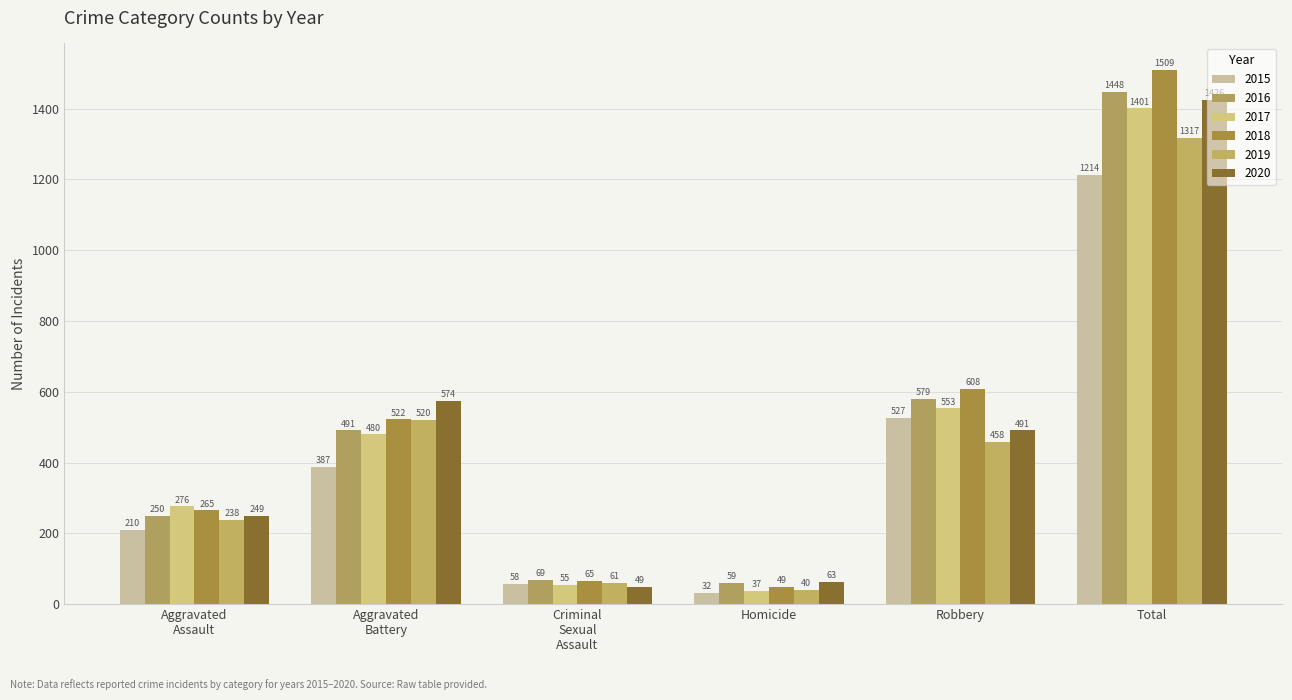

What is the greatest value displayed?

1509